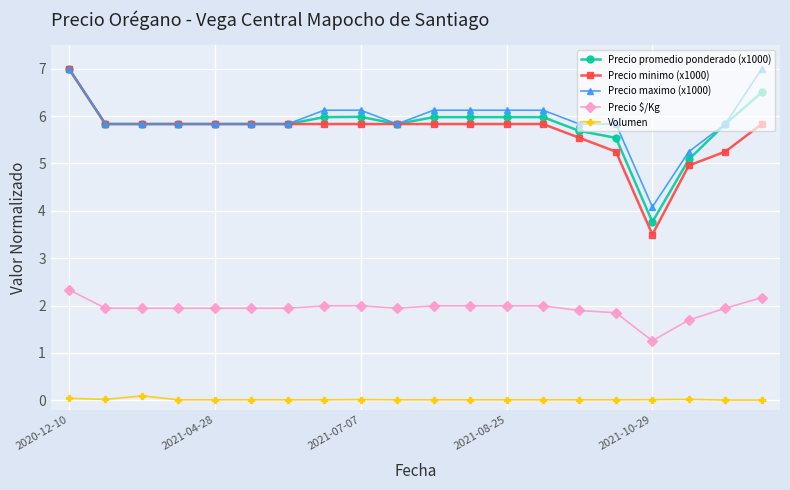

How many values in the Precio maximo (x1000) series exceed 5?

19